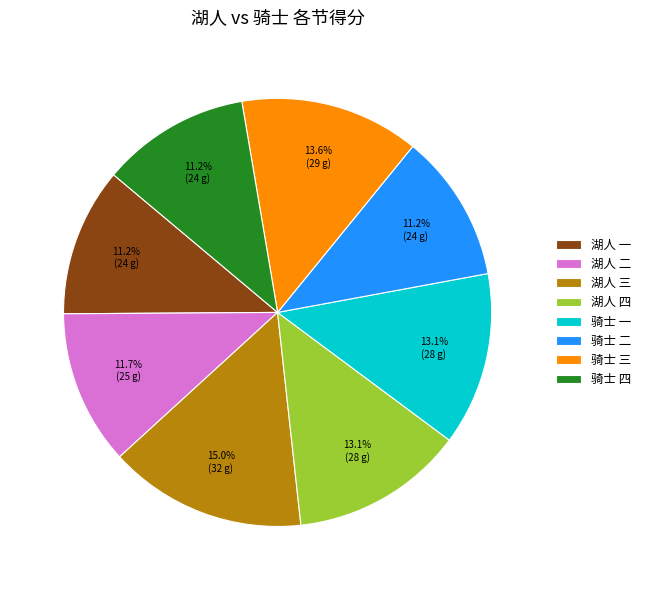

The 湖人 四 slice represents 5% of the pie. True or false?

False